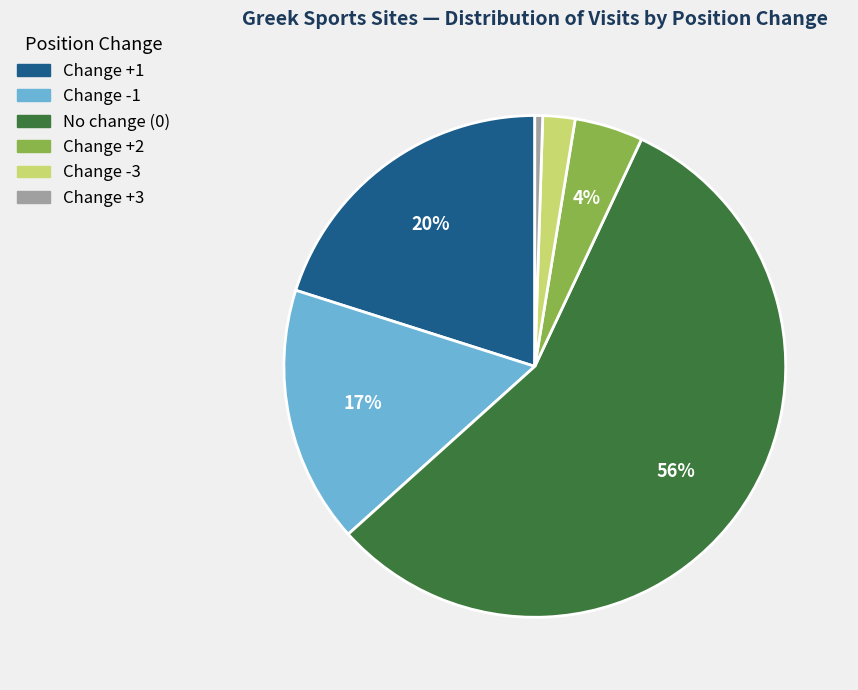

Which has a higher value, No change (0) or Change -3?

No change (0)